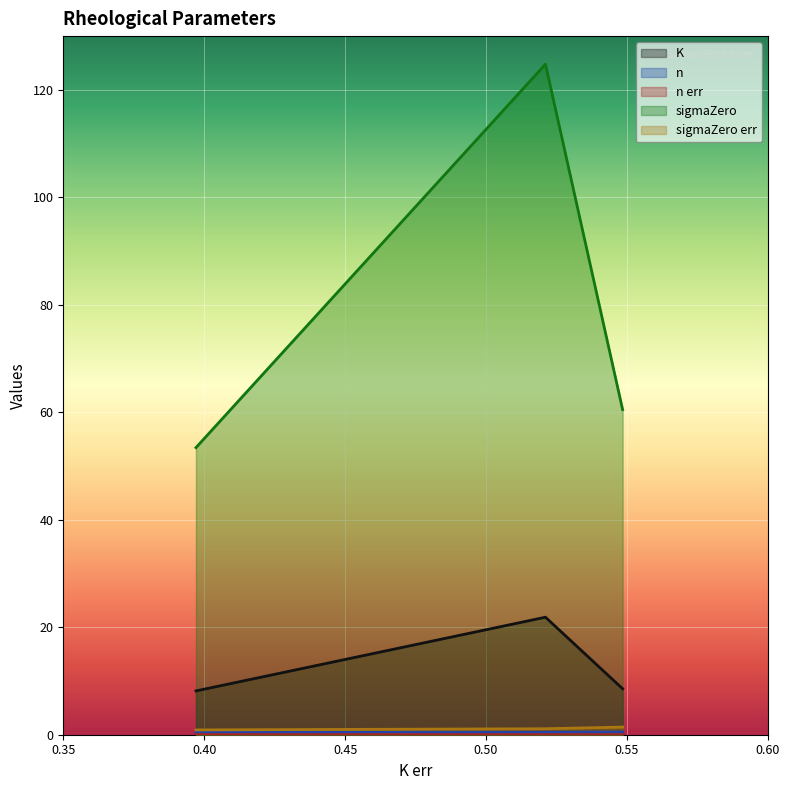

What is the value of the sigmaZero err point at the 2nd from the left?

1.1